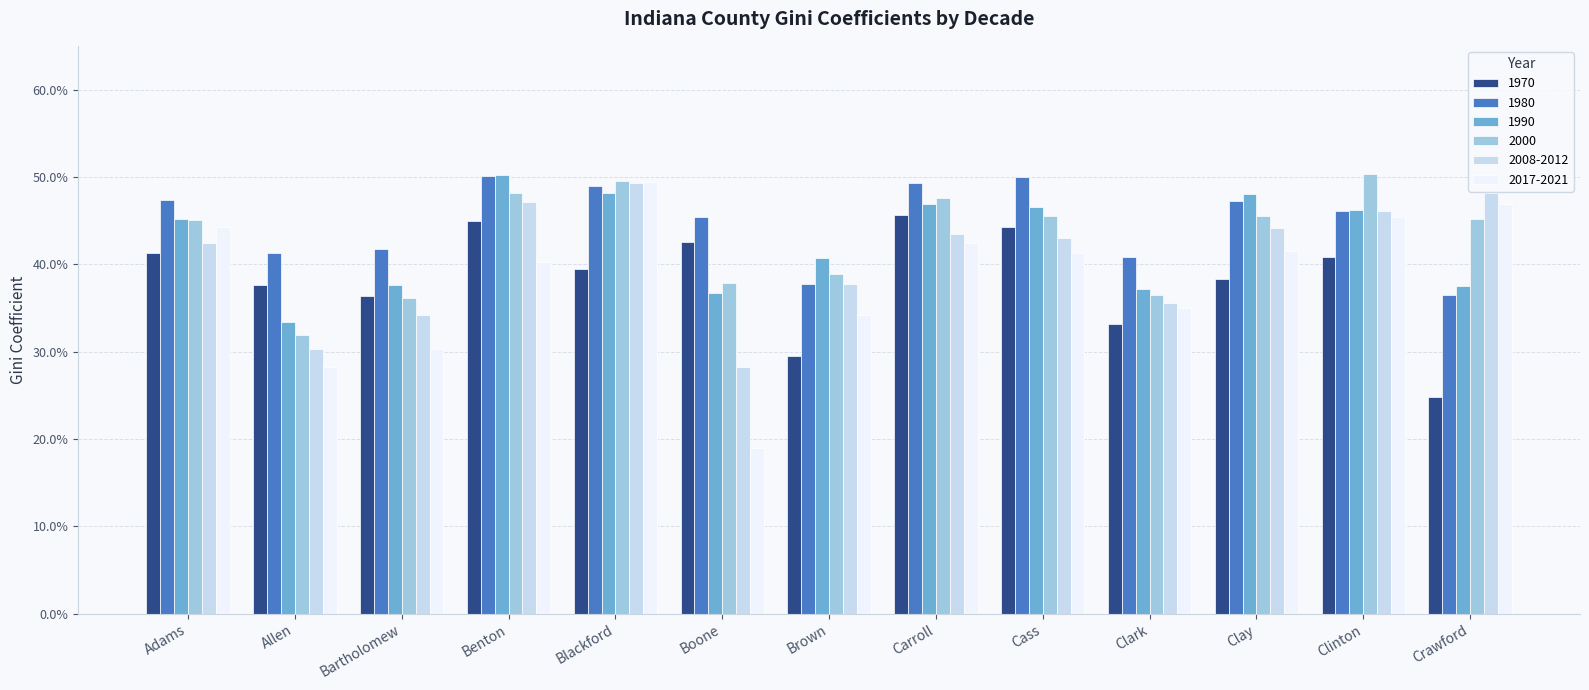

Rank the categories by 2008-2012 value from lowest to highest.

Boone, Allen, Bartholomew, Clark, Brown, Adams, Cass, Carroll, Clay, Clinton, Benton, Crawford, Blackford